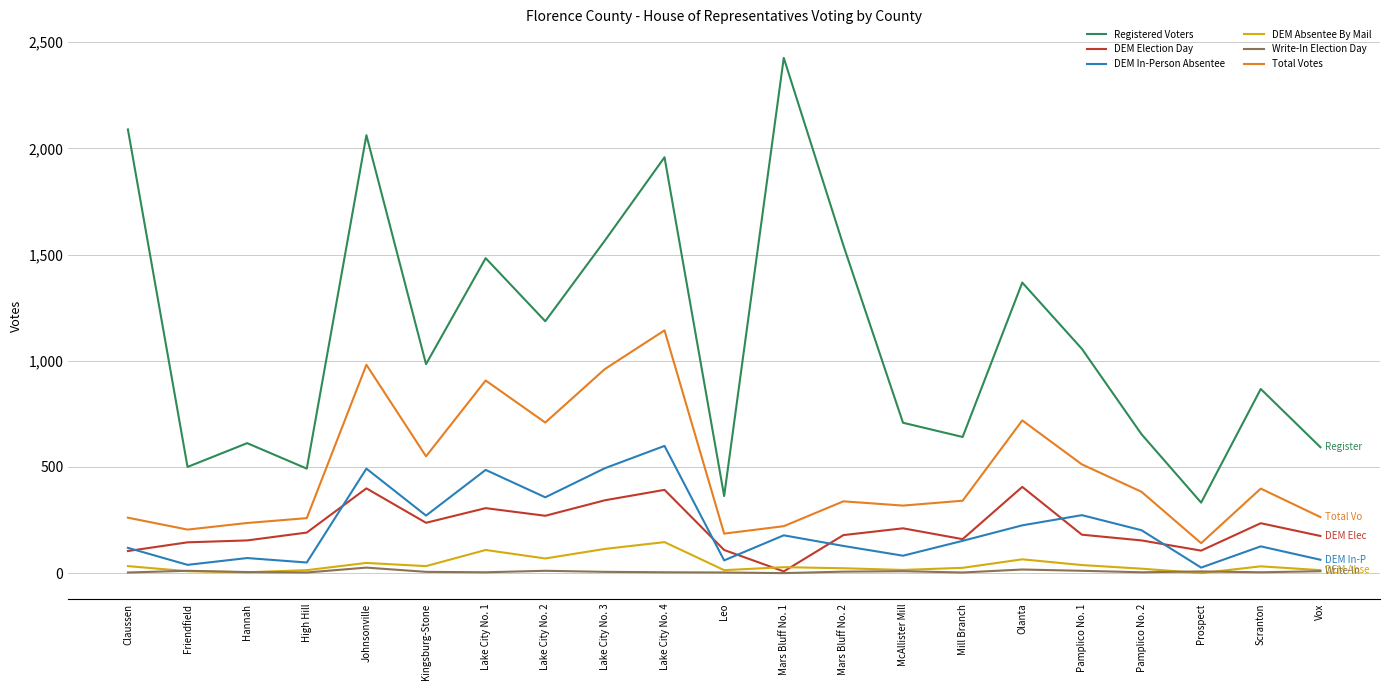

Which series changed the most between Friendfield and Lake City No. 4?

Registered Voters